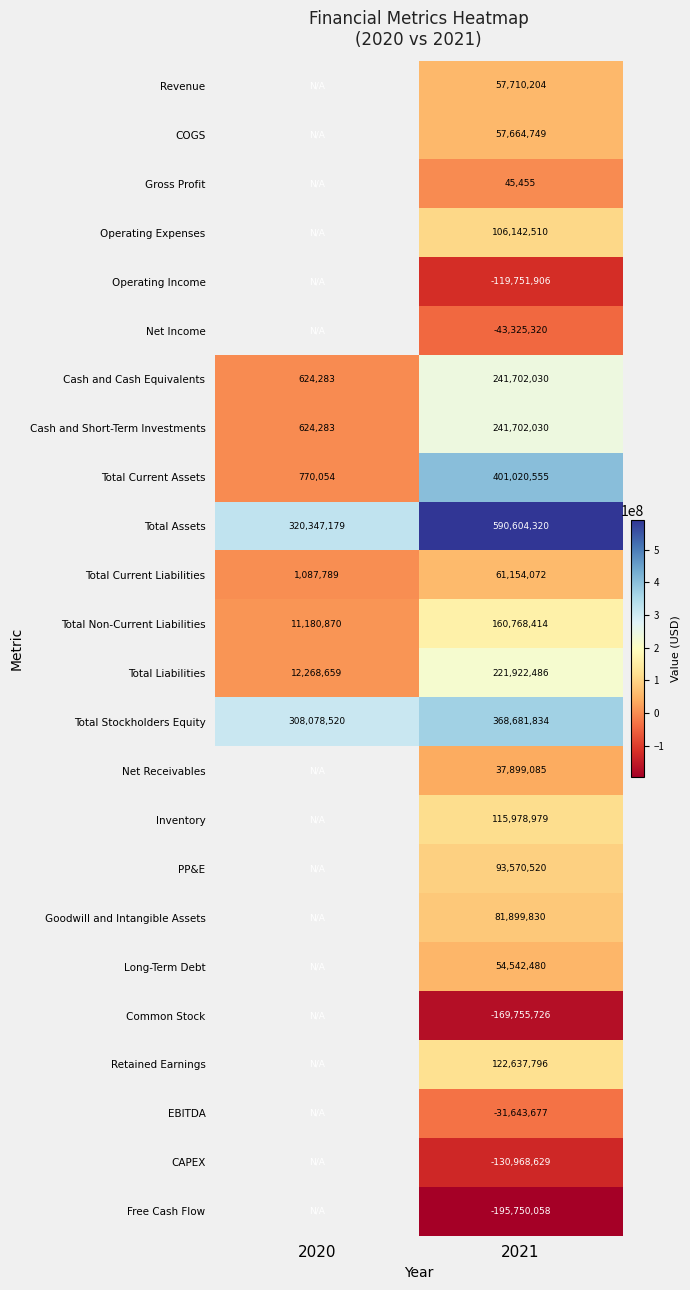

What is the total value across all series at 2021?

2324452033.0